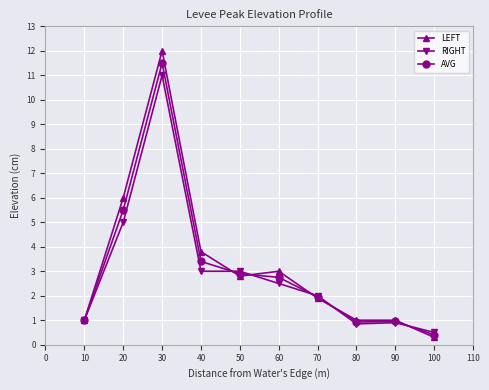

List the series in order of their overall mean, highest first.

LEFT, AVG, RIGHT